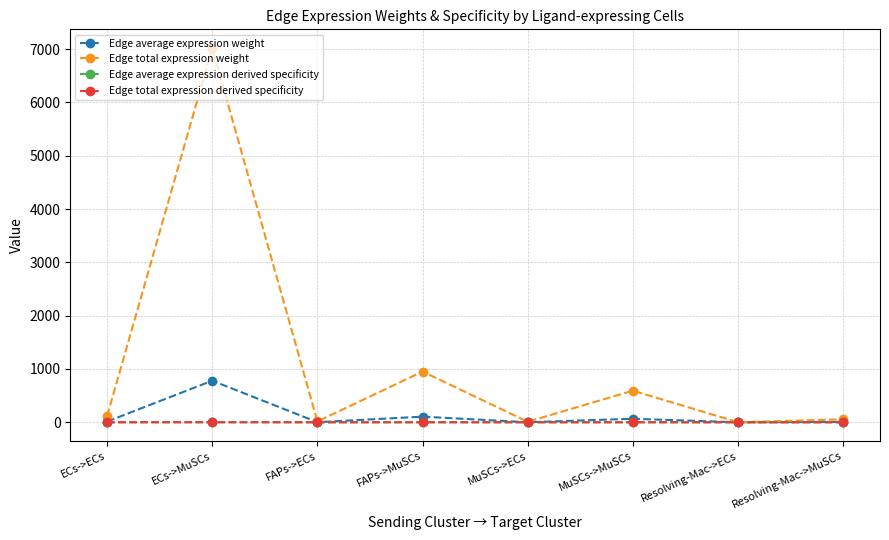

Which has a higher value, FAPs->ECs or ECs->MuSCs?

ECs->MuSCs